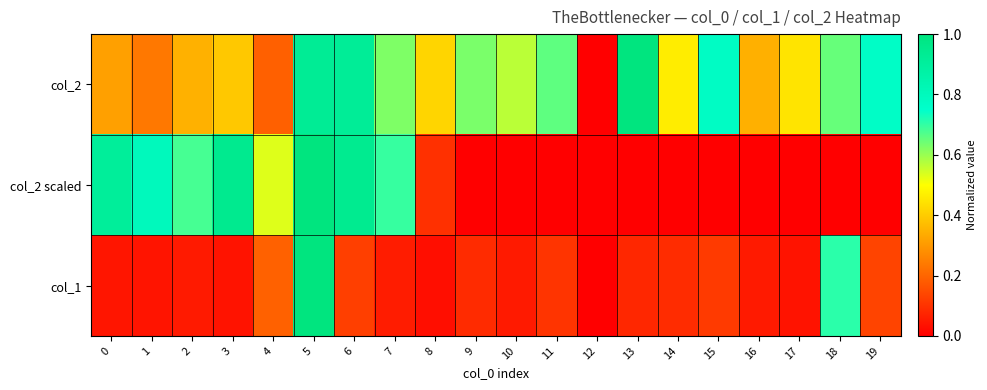

Count the number of data series in this chart.

3